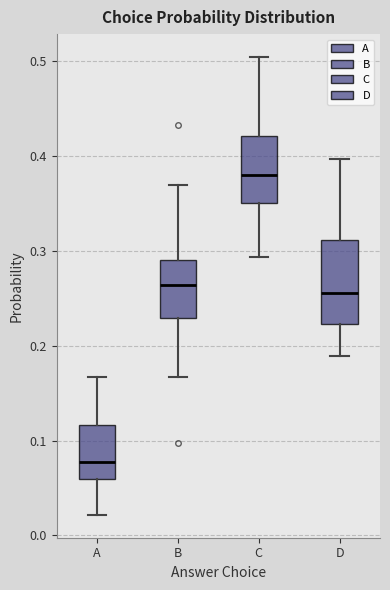

Which box is the tallest, from its lower edge to its upper edge?

D